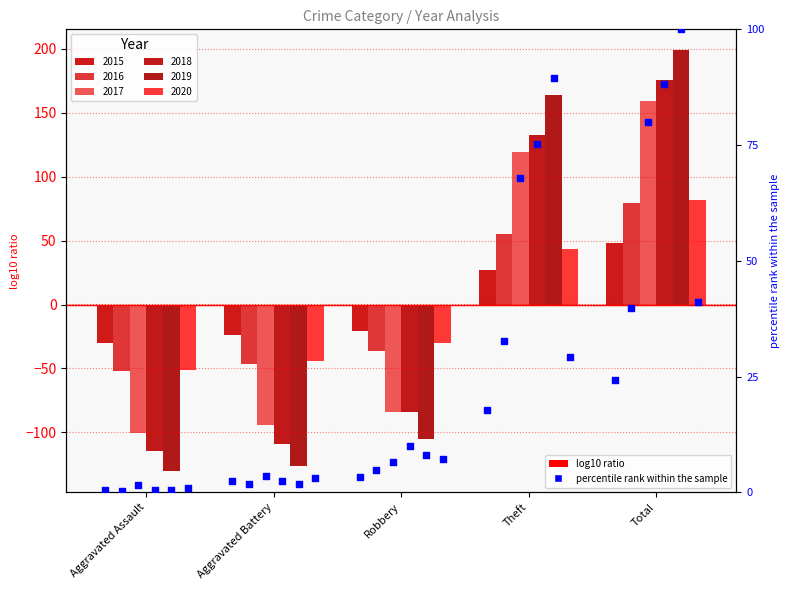

What is the change in value from Aggravated Battery to Total?

+21.8